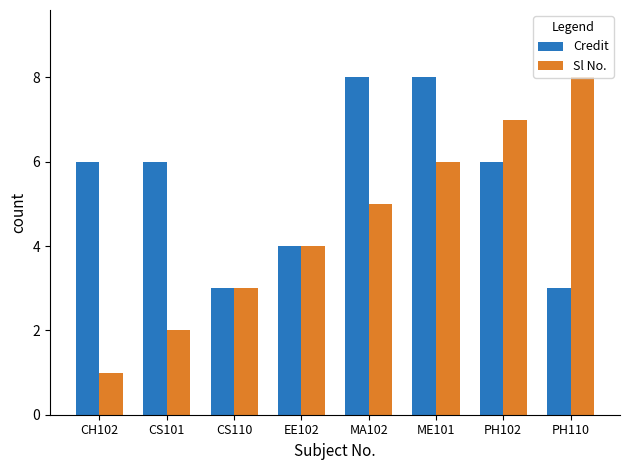

Which series changed the most between CS101 and MA102?

Sl No.